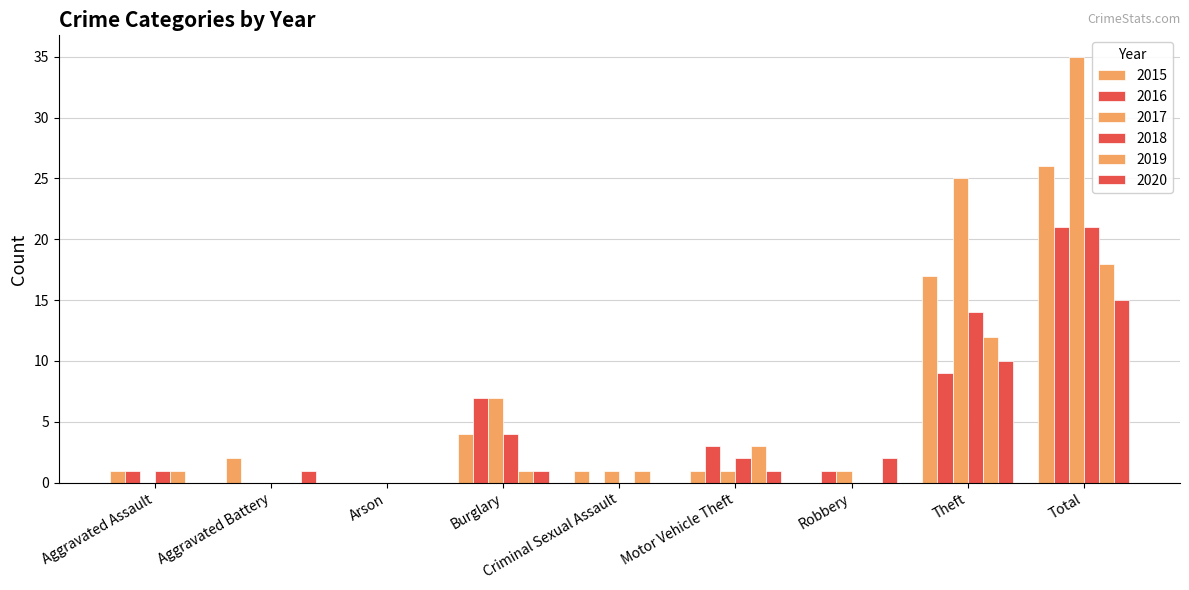

How many groups of bars are there?

9